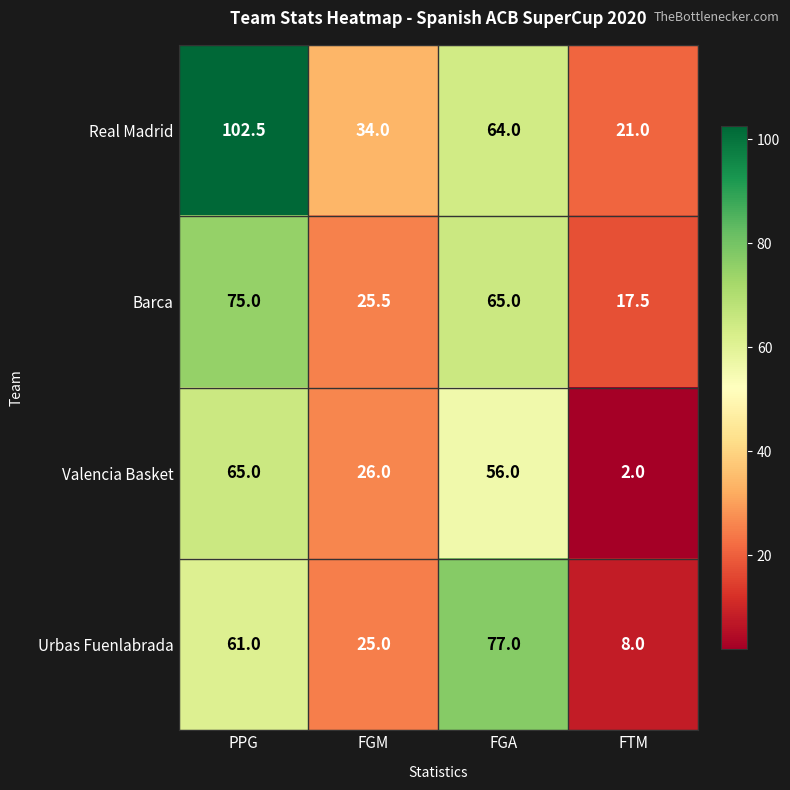

Rank the categories by Urbas Fuenlabrada value from lowest to highest.

FTM, FGM, PPG, FGA